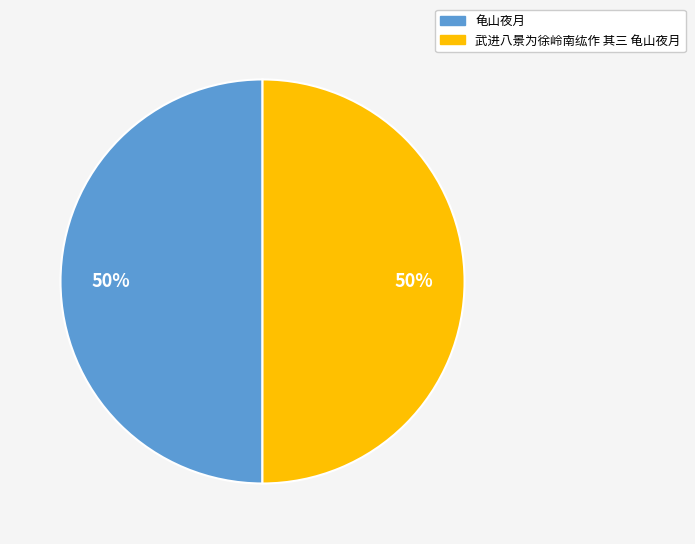

What is the ratio of the value at 龟山夜月 to the value at 武进八景为徐岭南纮作 其三 龟山夜月?

1.0